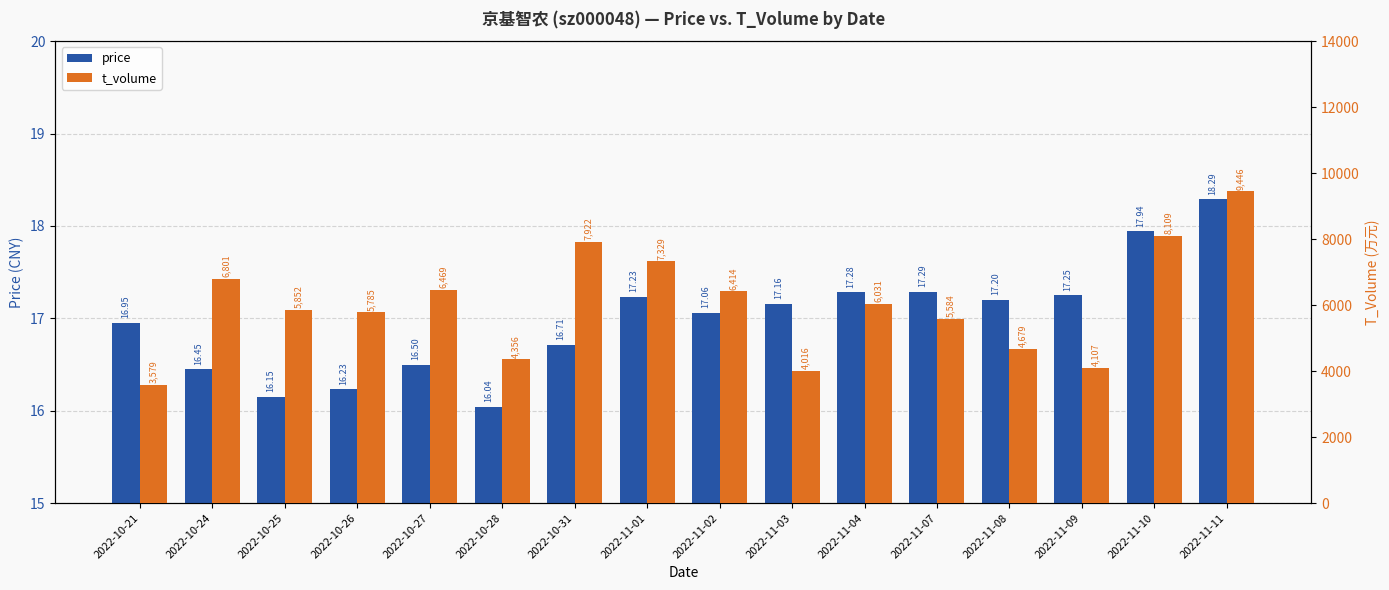

Reading right to left, transcribe all the data shown in this chart.

price: 2022-11-11=18.3	2022-11-10=17.9	2022-11-09=17.2	2022-11-08=17.2	2022-11-07=17.3	2022-11-04=17.3	2022-11-03=17.2	2022-11-02=17.1	2022-11-01=17.2	2022-10-31=16.7	2022-10-28=16.0	2022-10-27=16.5	2022-10-26=16.2	2022-10-25=16.1	2022-10-24=16.4	2022-10-21=16.9
t_volume: 2022-11-11=9446.0	2022-11-10=8109.0	2022-11-09=4107.0	2022-11-08=4679.0	2022-11-07=5584.0	2022-11-04=6031.0	2022-11-03=4016.0	2022-11-02=6414.0	2022-11-01=7329.0	2022-10-31=7922.0	2022-10-28=4356.0	2022-10-27=6469.0	2022-10-26=5785.0	2022-10-25=5852.0	2022-10-24=6801.0	2022-10-21=3579.0